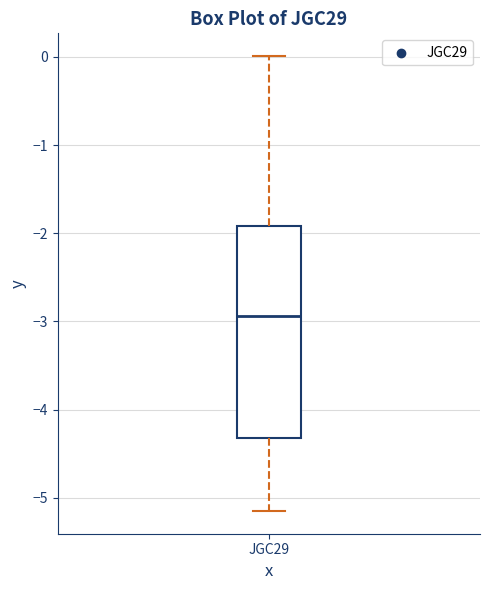

Transcribe this box plot: give where the median line is, the range the box spans, and where the two whiskers end, as read against the y-axis. The values are not printed on the chart, so give them approximately, as read against the axis.

median -2.9, box -4.3 to -1.9, whiskers -5.1 to 0.0